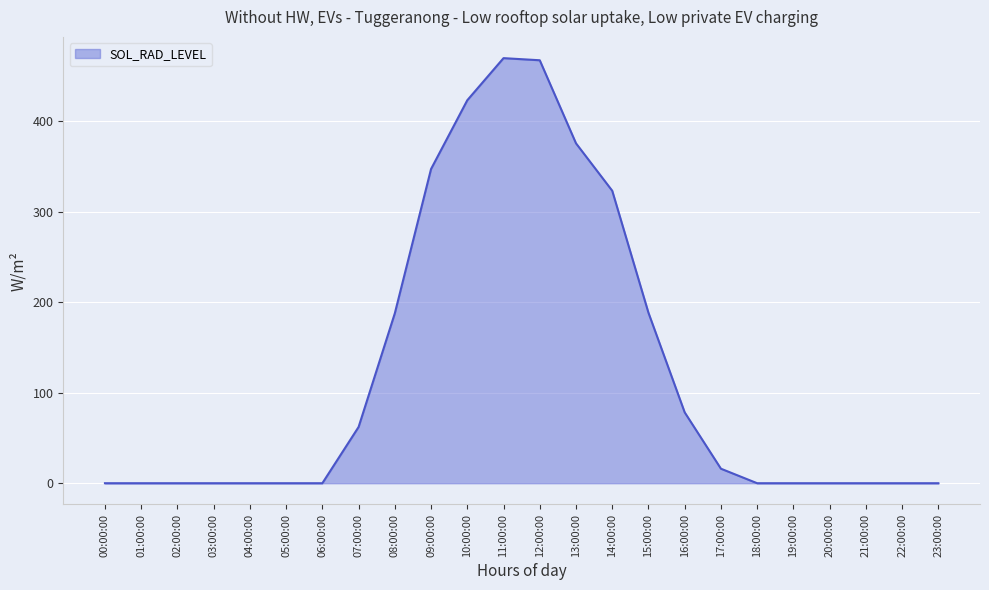

What is the maximum value shown in the chart?

469.4